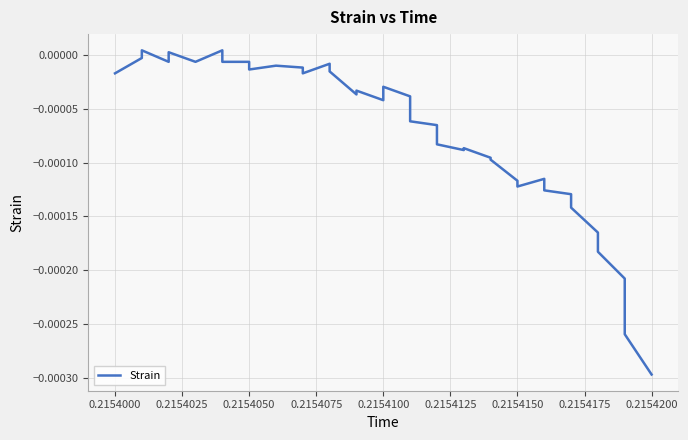

What position from the left is 19?

20